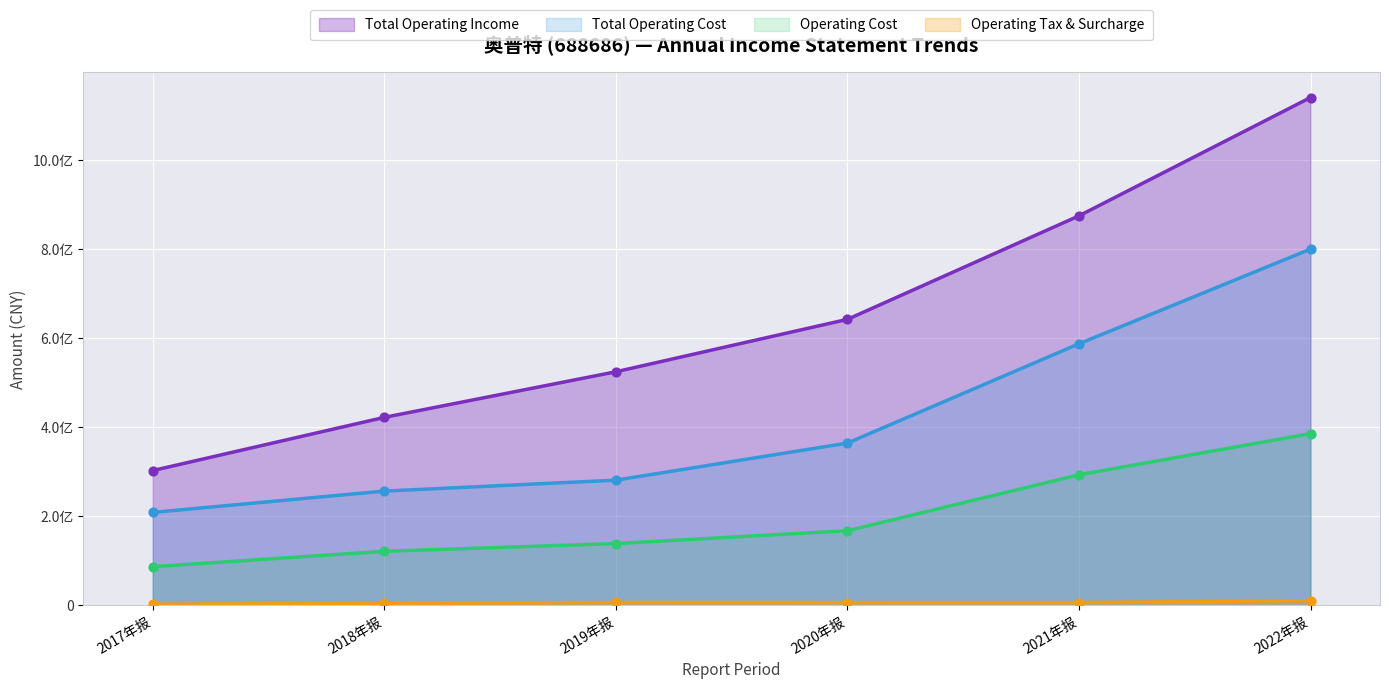

Which series has the largest Y range (max minus min)?

TOTAL_OPERATE_INCOME